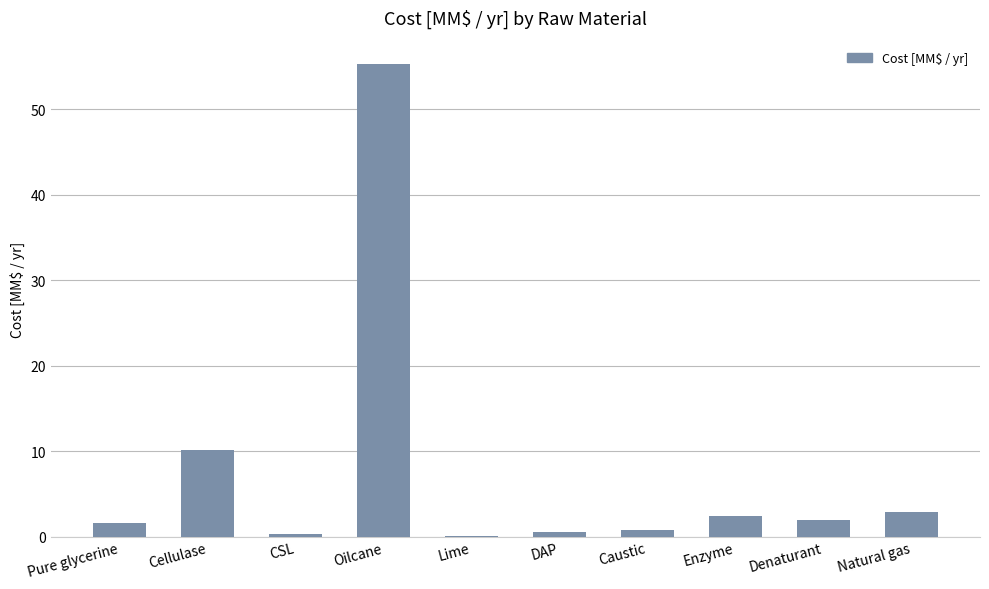

How many distinct data groups are displayed?

1